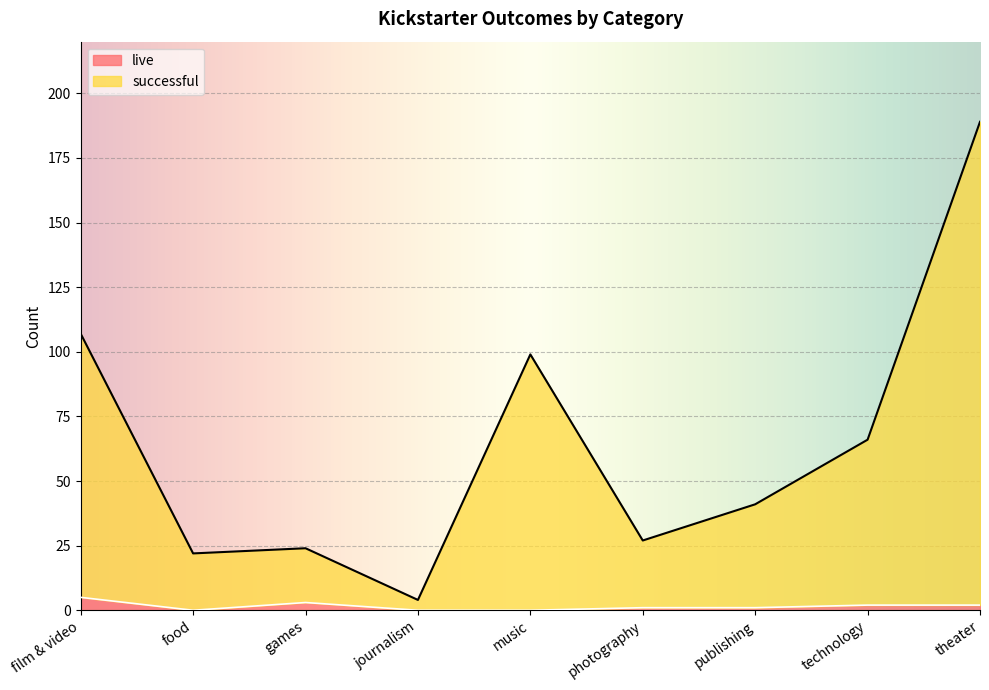

List the labels in order of successful value, smallest first.

journalism, food, games, photography, publishing, technology, music, film & video, theater